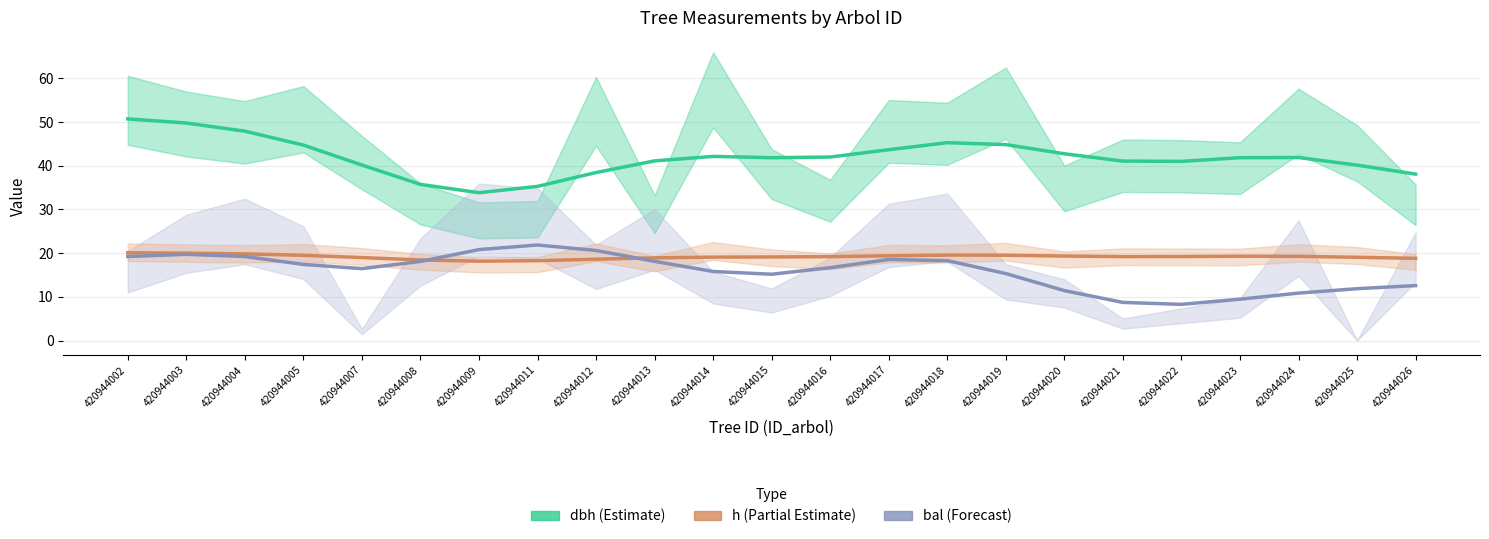

Count the number of data series in this chart.

3